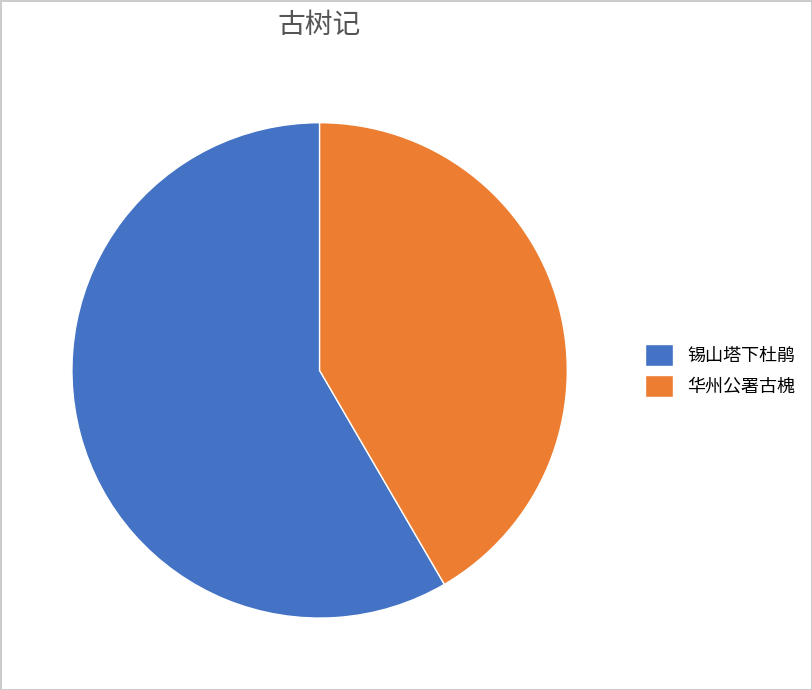

Combined, do 华州公署古槐 and 锡山塔下杜鹃 account for over 50%?

Yes